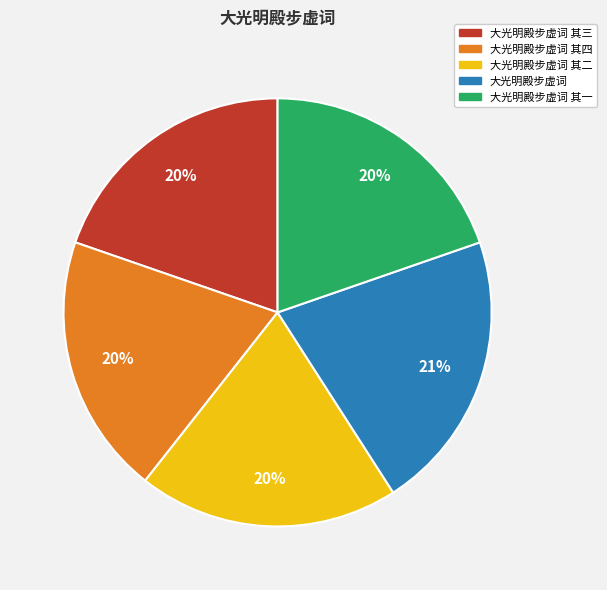

To the nearest percent, what is the average slice percentage?

20%